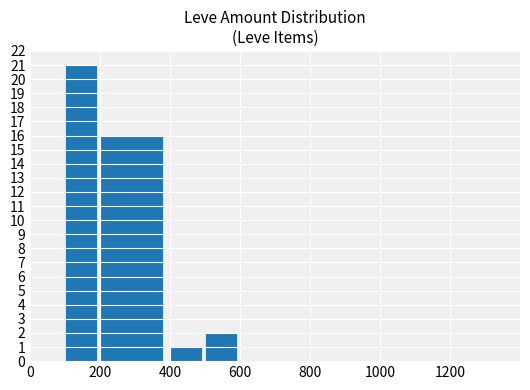

What is the sum of all values?

40